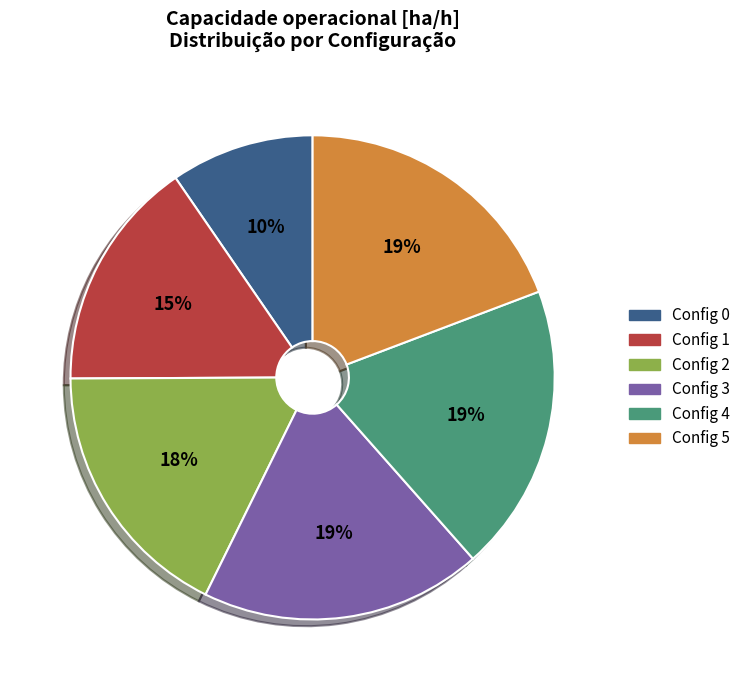

To the nearest percent, what is the average slice percentage?

17%